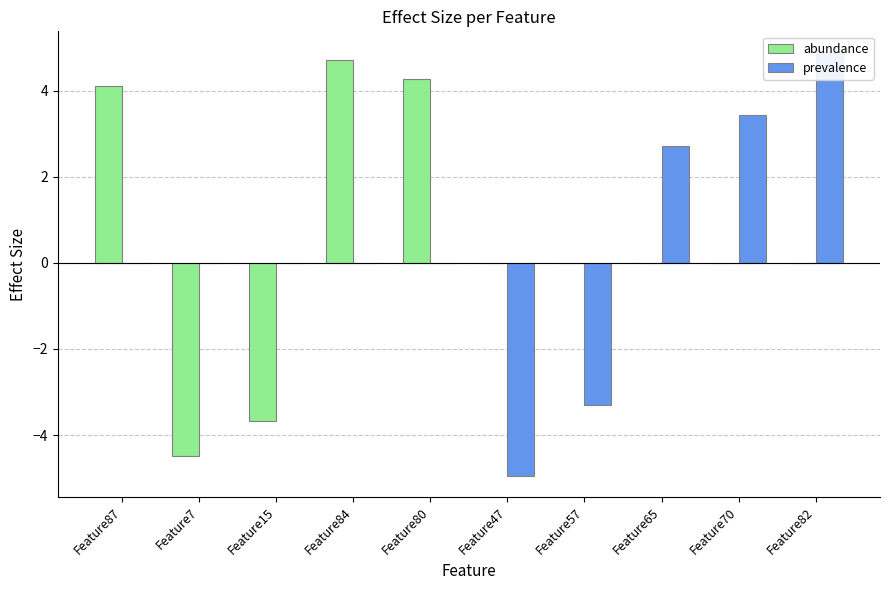

What is the label of the 5th bar from the right?

Feature47